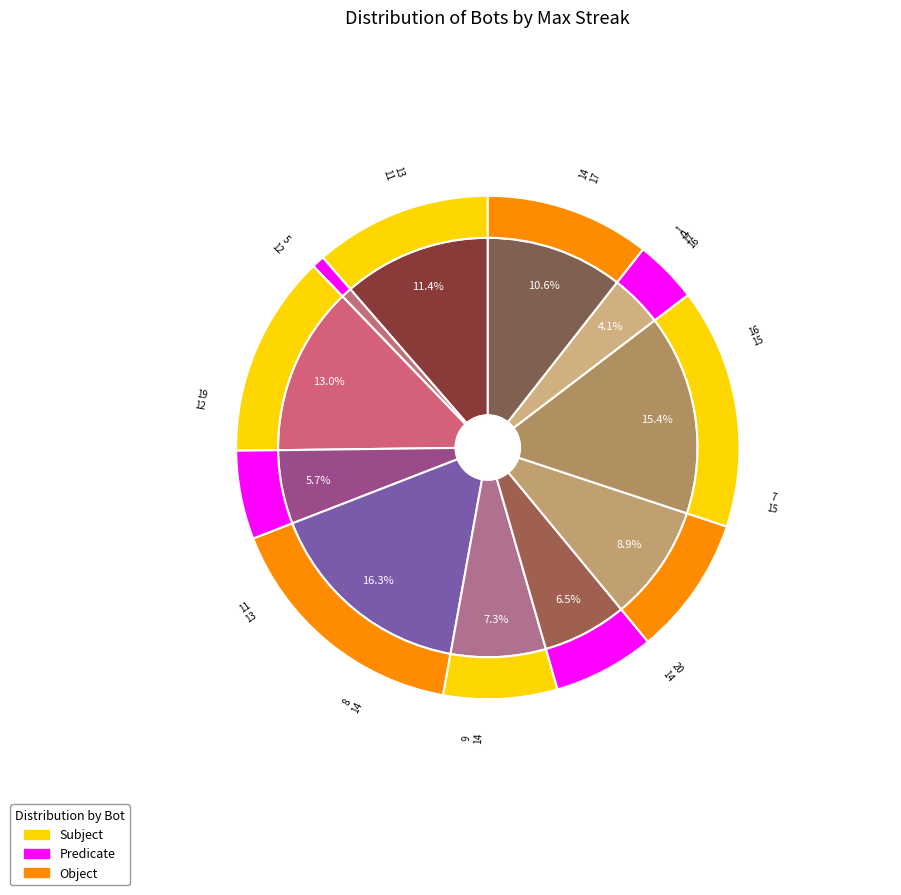

Is there a majority slice in this chart?

No